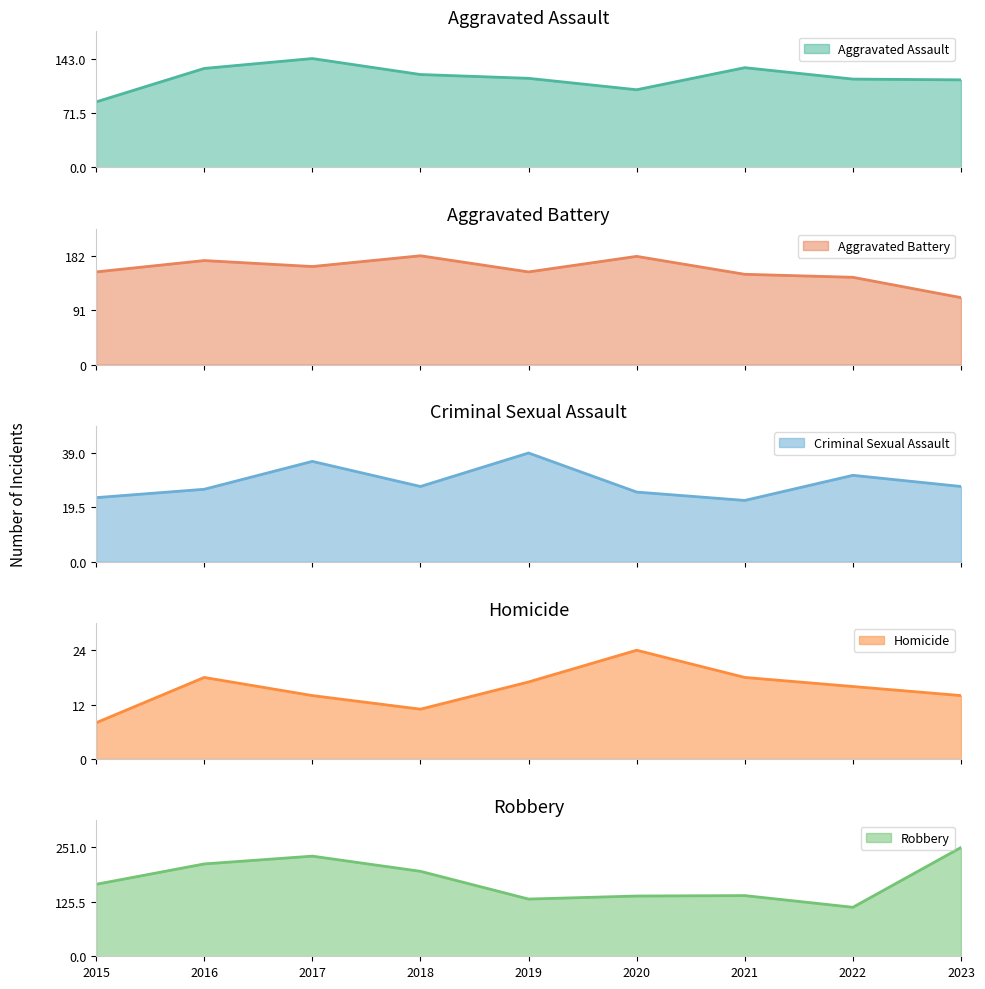

Which has a higher value, 2015 or 2023?

2023